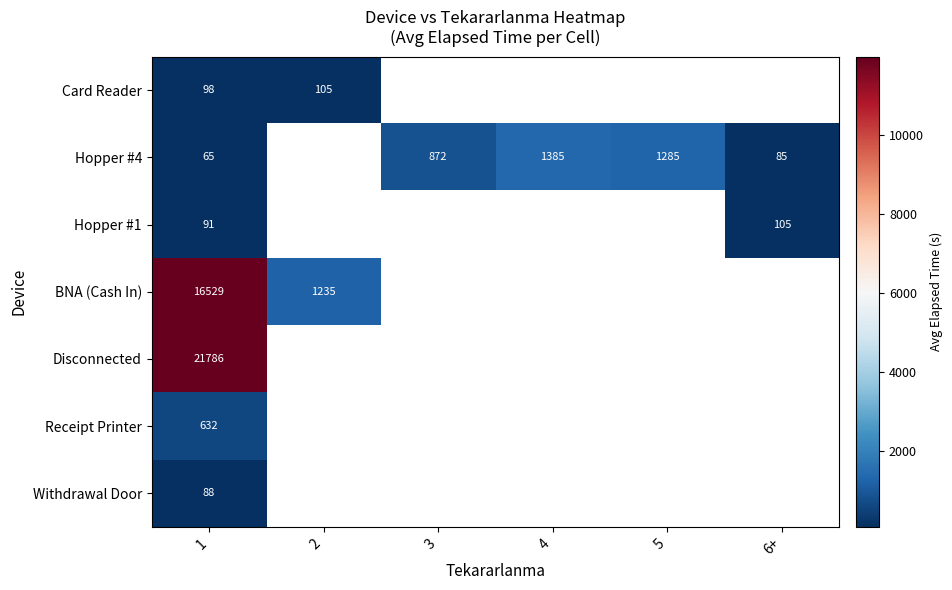

At which label does Receipt Printer reach its peak?

1